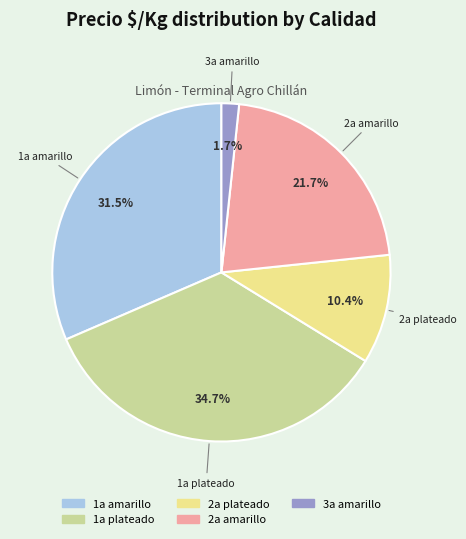

Count the number of slices in the pie.

5